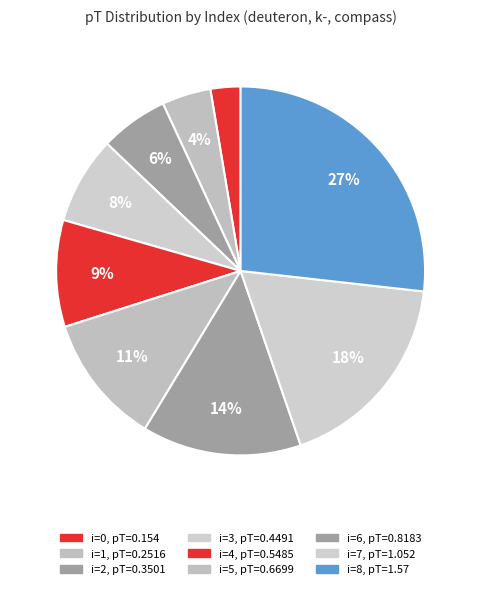

Which category has the biggest portion of the pie?

8